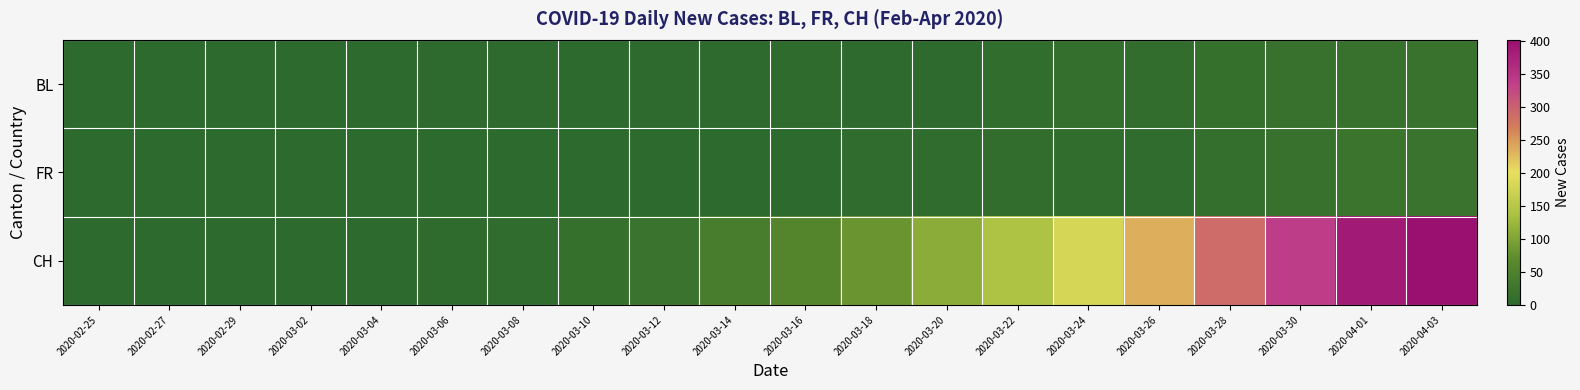

Which series has the widest spread of values?

CH